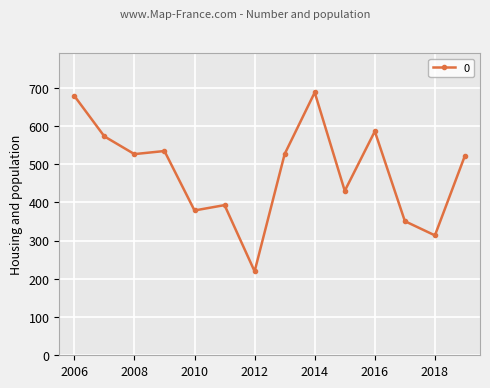

What is the minimum value shown in the chart?

219.7